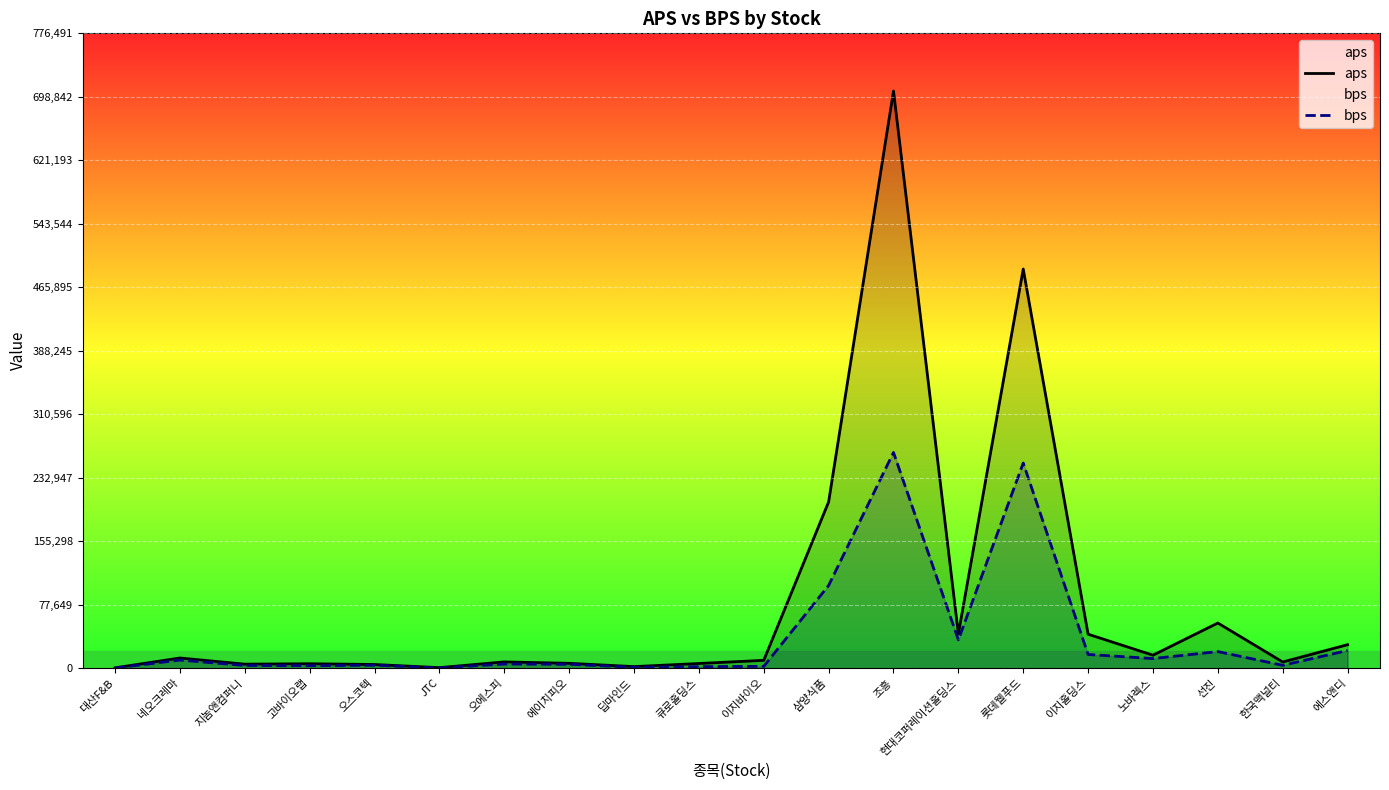

What is the sum of the bps values at 롯데웰푸드 and 노바렉스?

262650.4